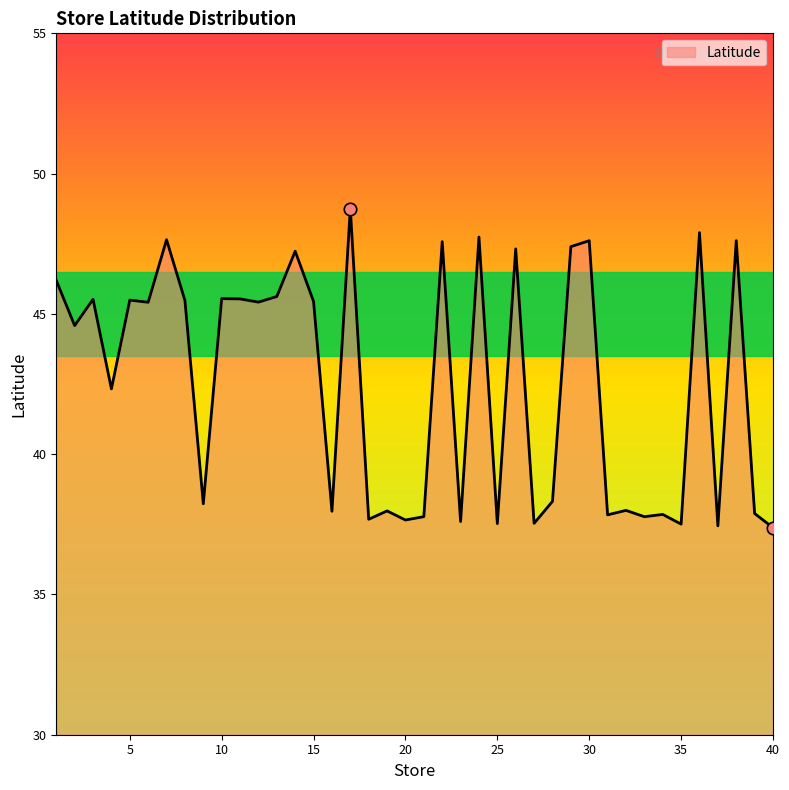

What is the change in value from 5 to 18?

-7.8